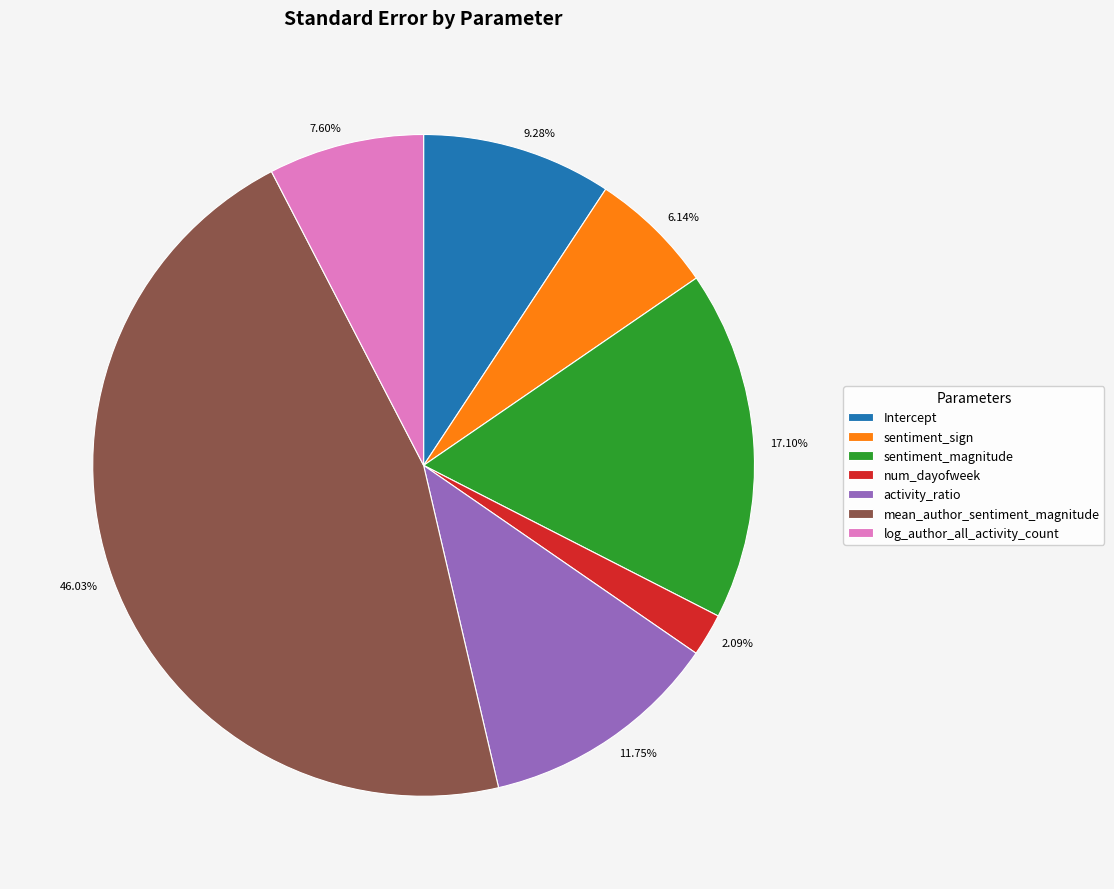

Is mean_author_sentiment_magnitude the majority of the pie?

No